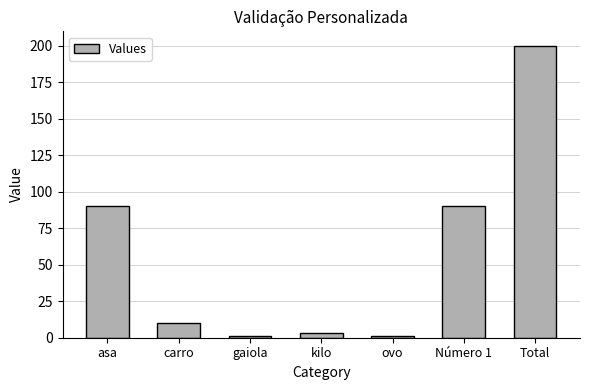

True or false: the data shows 1 at ovo.

True